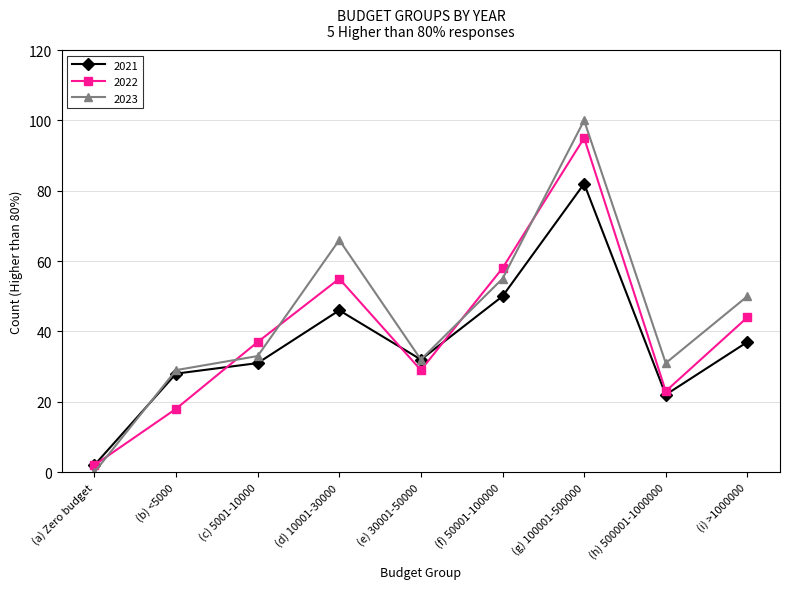

How many interior local valleys does the 2022 series have?

2